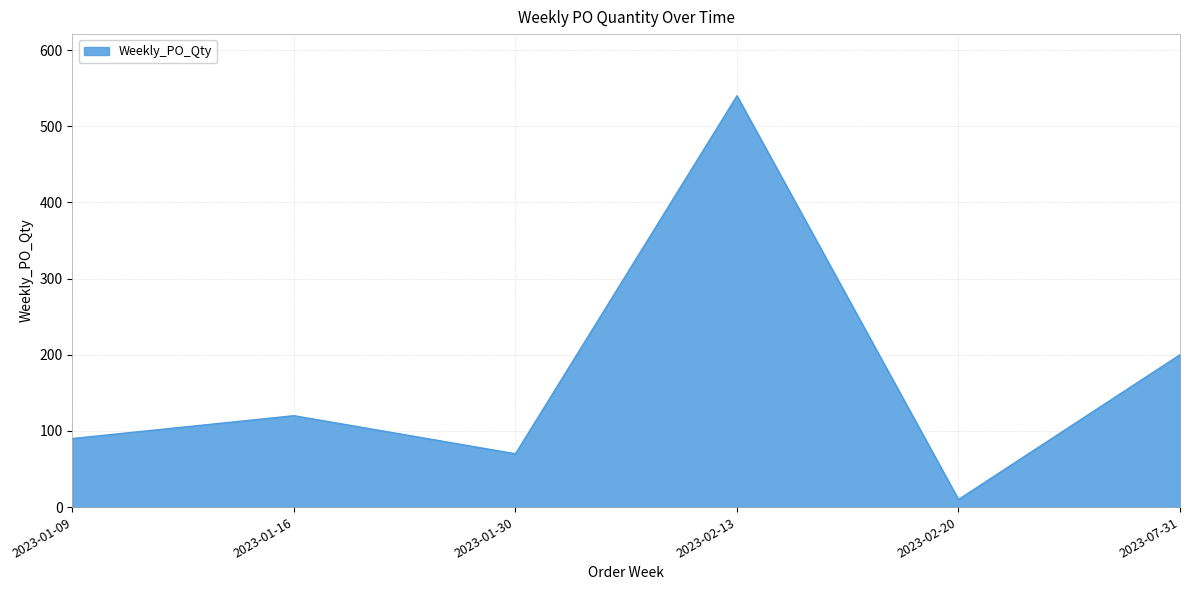

What position from the right is 2023-01-16?

5